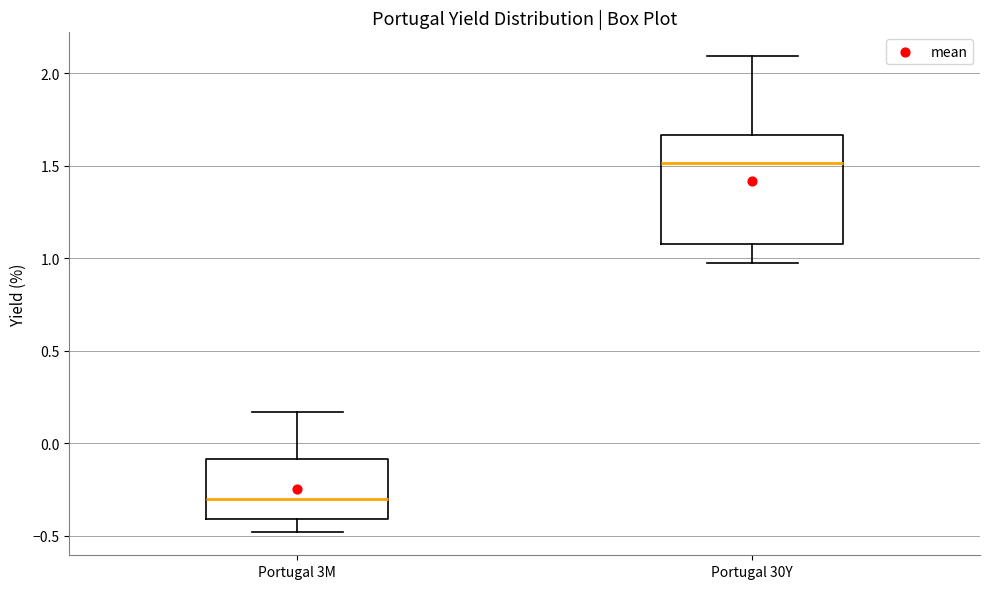

Which box has the lowest median line?

Portugal 3M